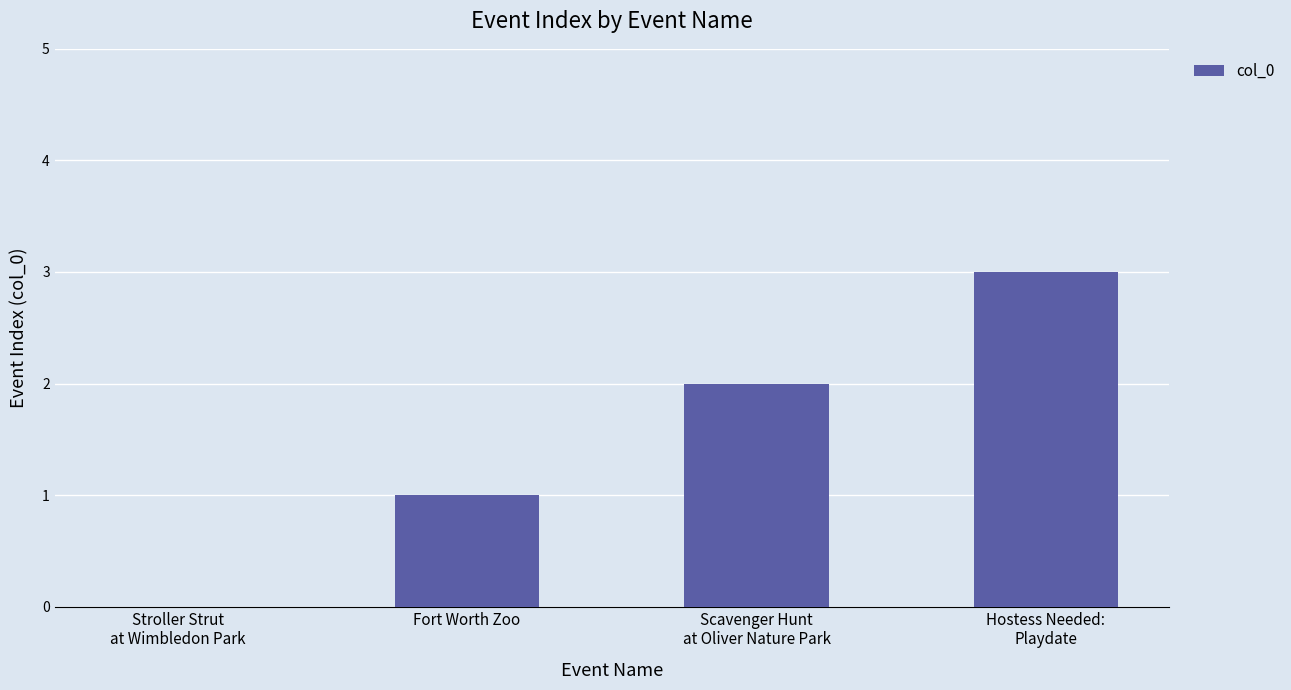

What is the sum of all values?

6